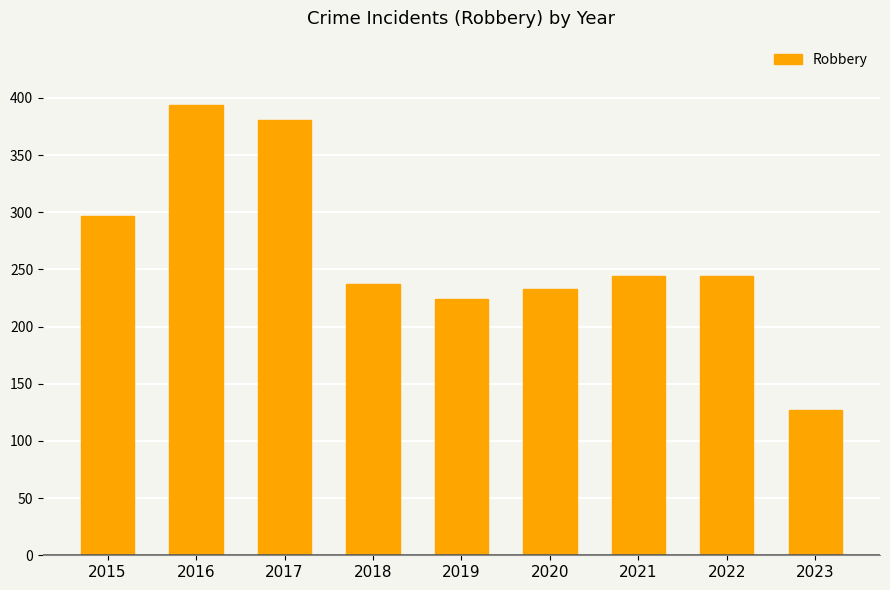

Is it true that the value at 2016 is 113?

False